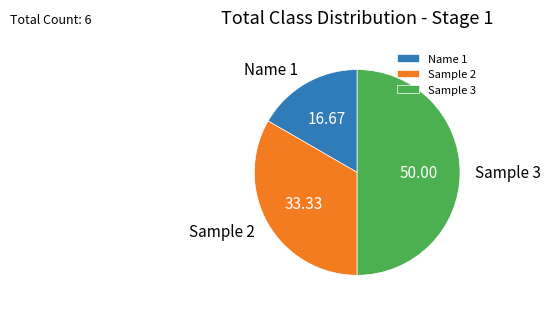

Is the sum of Sample 2 and Sample 3 greater than half?

Yes